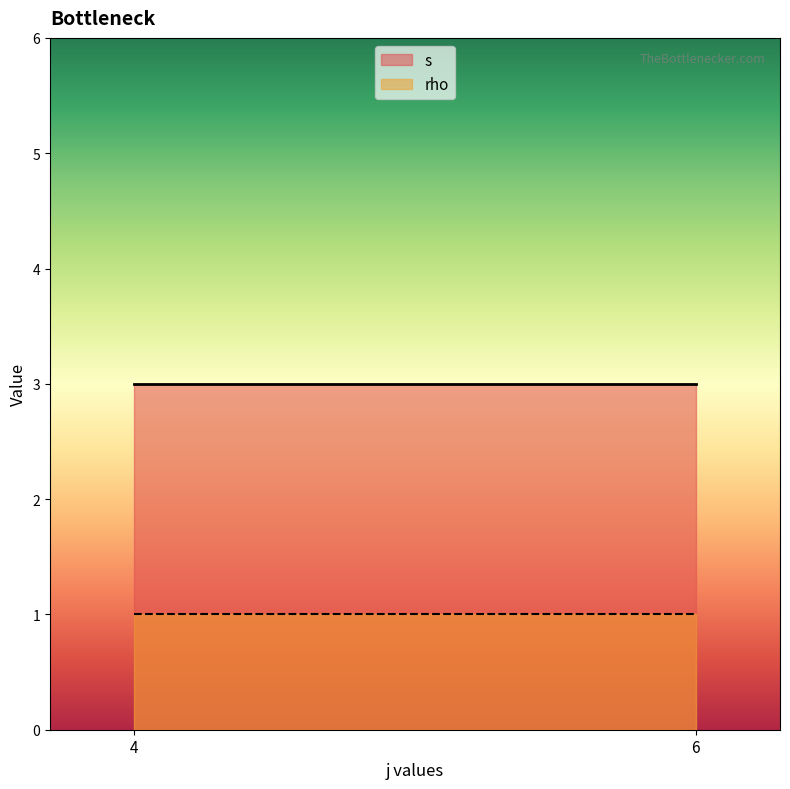

Rank the series by their maximum value, from highest to lowest.

s, rho